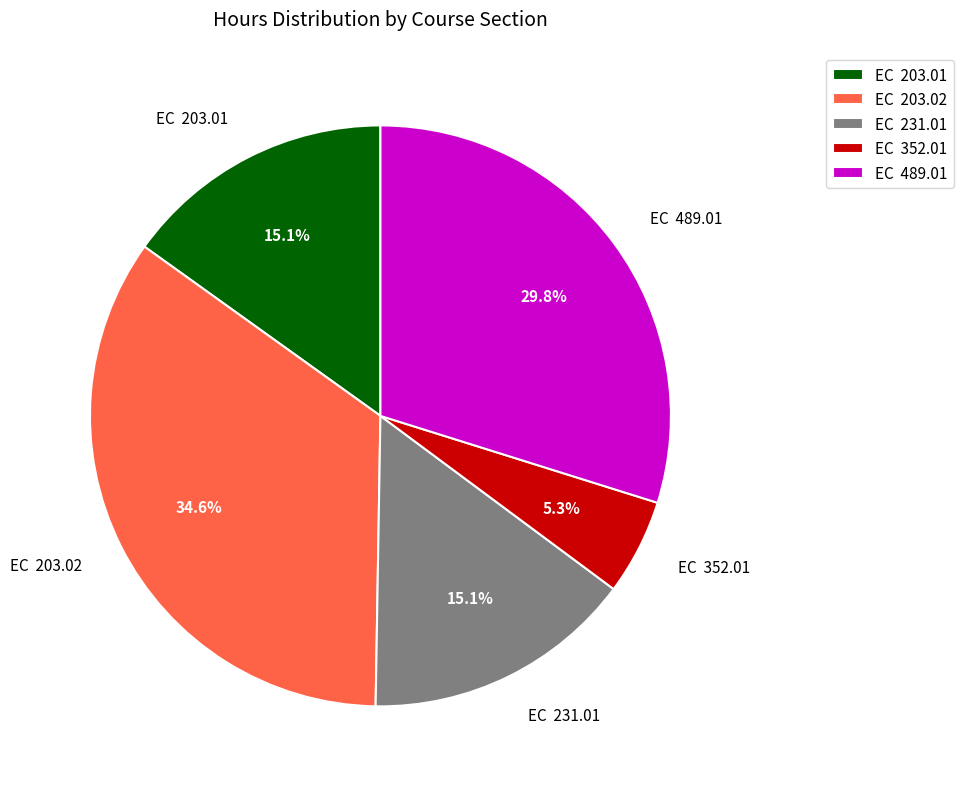

What portion of the pie excludes EC 203.01?

84.9%